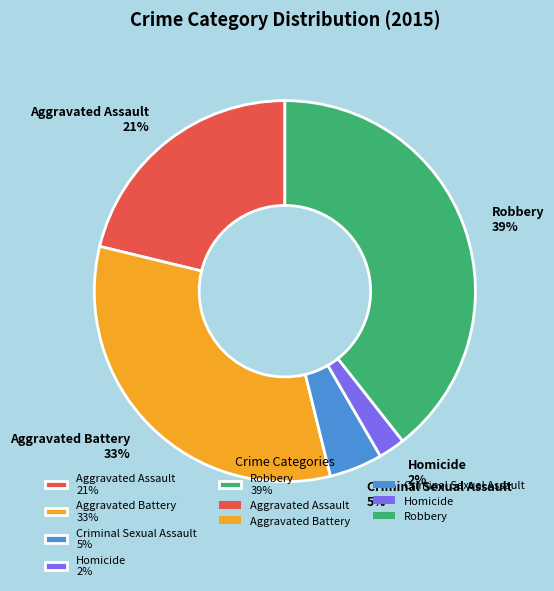

Do Aggravated Battery 33% and Aggravated Assault 21% together represent more than half of the pie?

Yes